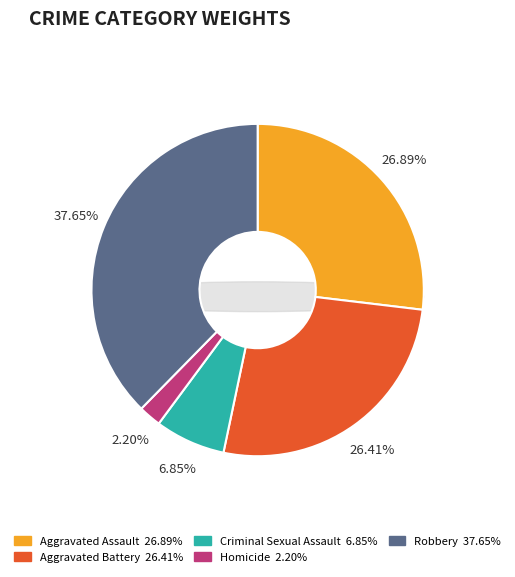

To the nearest percent, what portion does Aggravated Battery represent?

26%